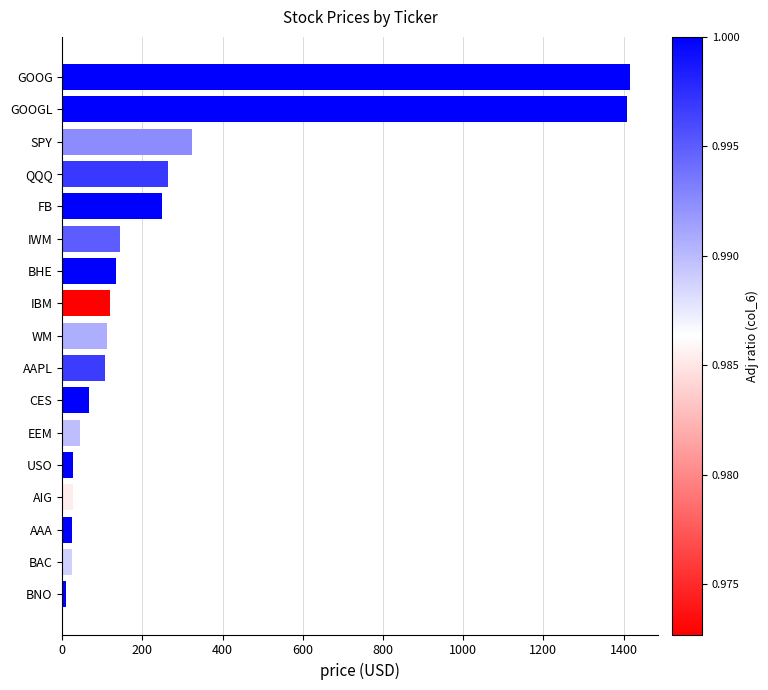

What is the value of the 8th bar from the top?

118.8